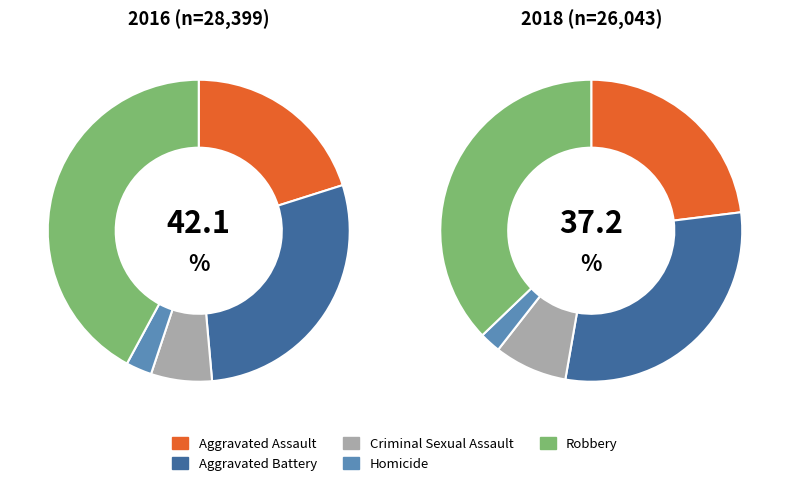

Rank the categories by 2016 value from highest to lowest.

Robbery, Aggravated Battery, Aggravated Assault, Criminal Sexual Assault, Homicide